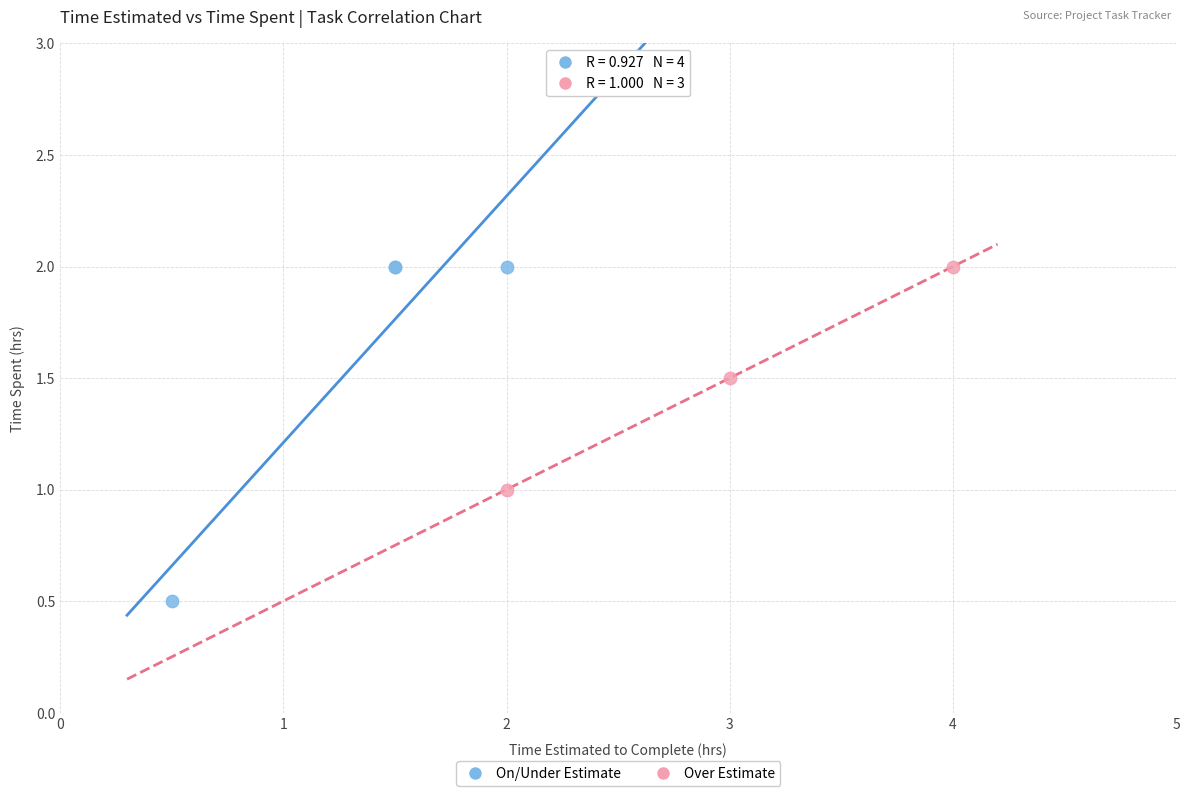

Which series reaches the minimum Y coordinate?

On/Under Estimate